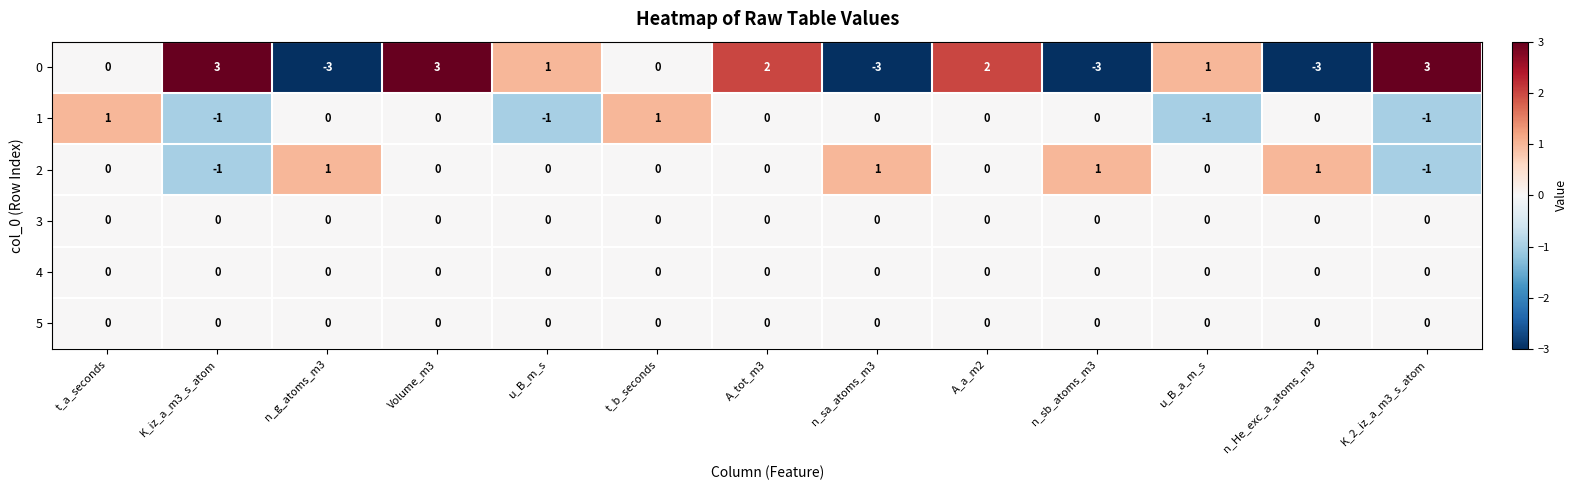

How many 0 values are between -3 and 2?

10